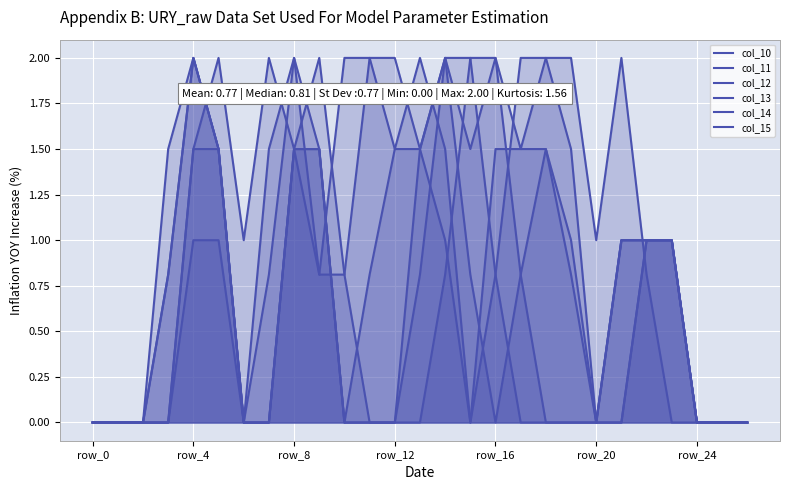

What is the total value across all series at 16?

7.1